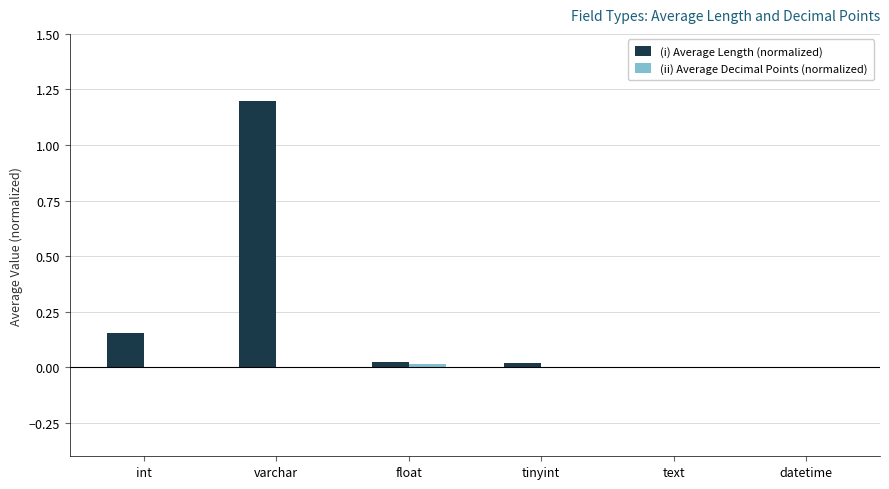

Between varchar and datetime, which series saw the biggest shift?

(i) Average Length (normalized)